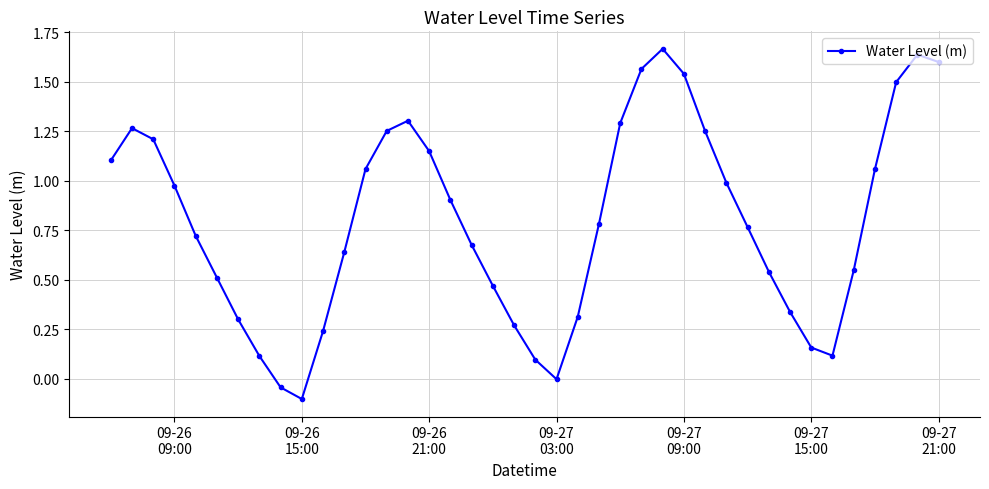

True or false: there are more than 1 points higher than both neighbors.

True